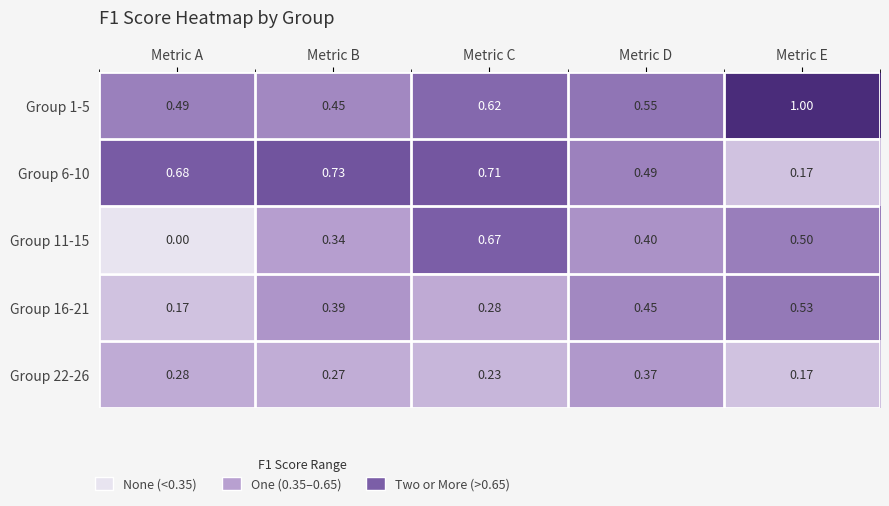

What is the difference between the second highest and second lowest values in the Group 16-21 series?

0.2